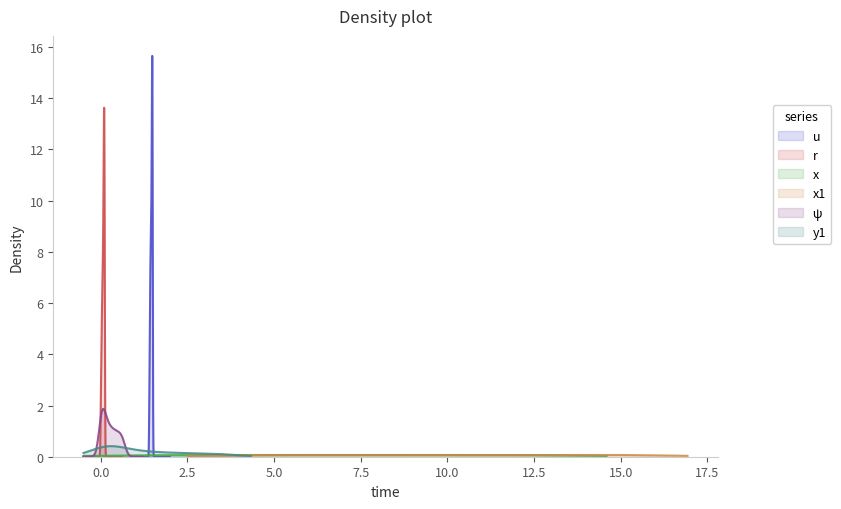

How many values in the ψ series exceed 0?

38